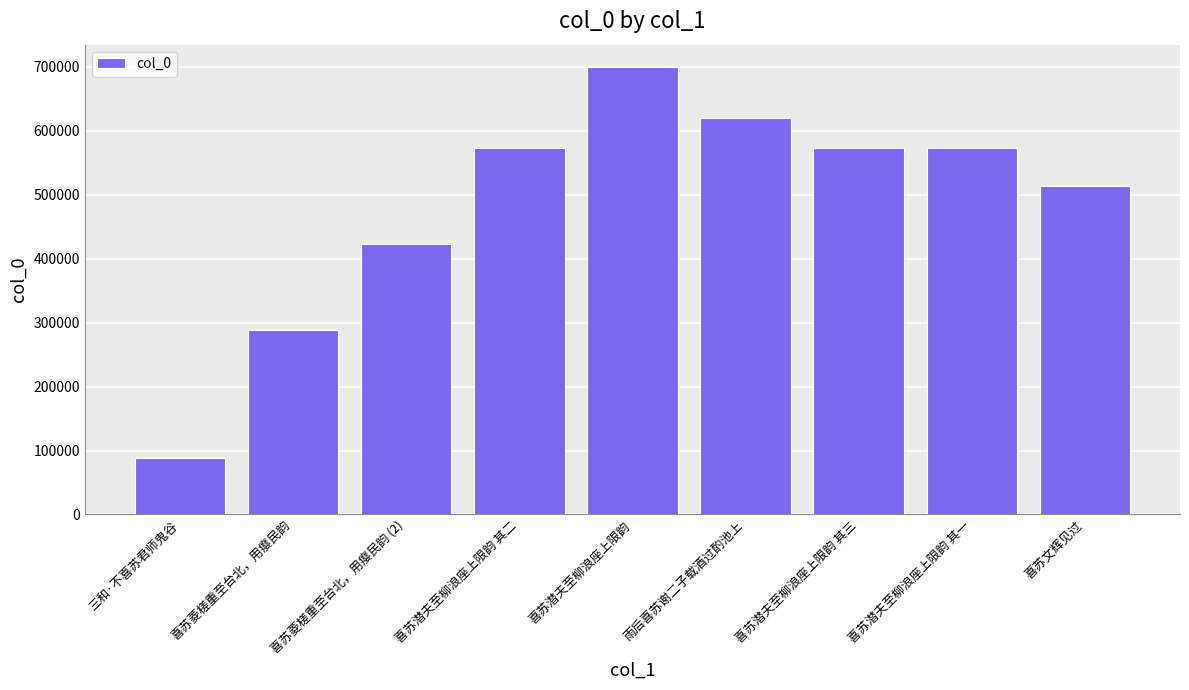

Which label corresponds to the largest value in the chart?

喜苏潜夫至柳浪座上限韵